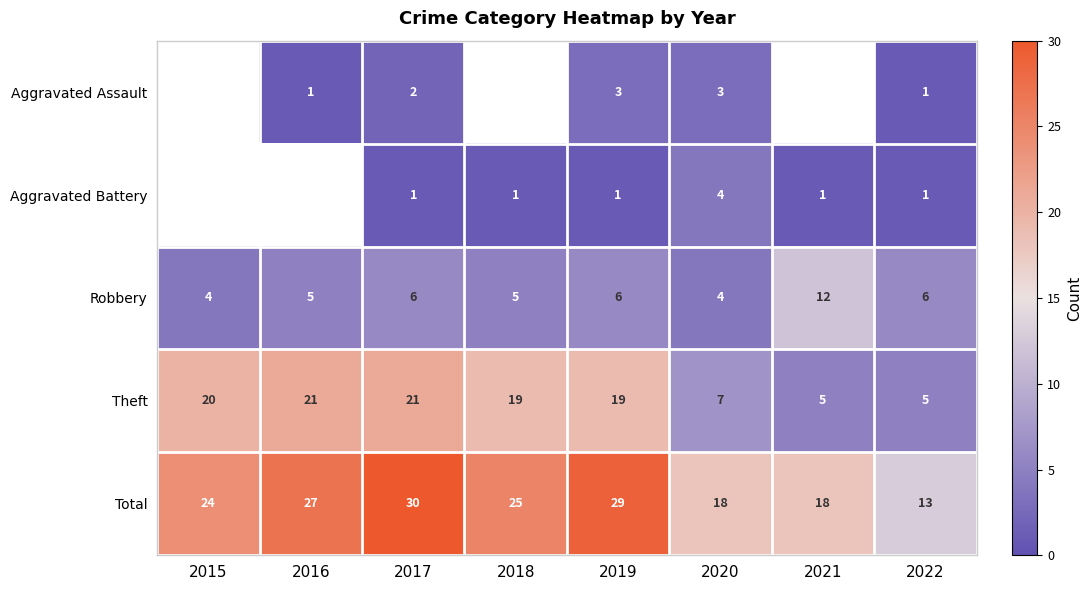

Between 2019 and 2022, which series saw the biggest shift?

Total